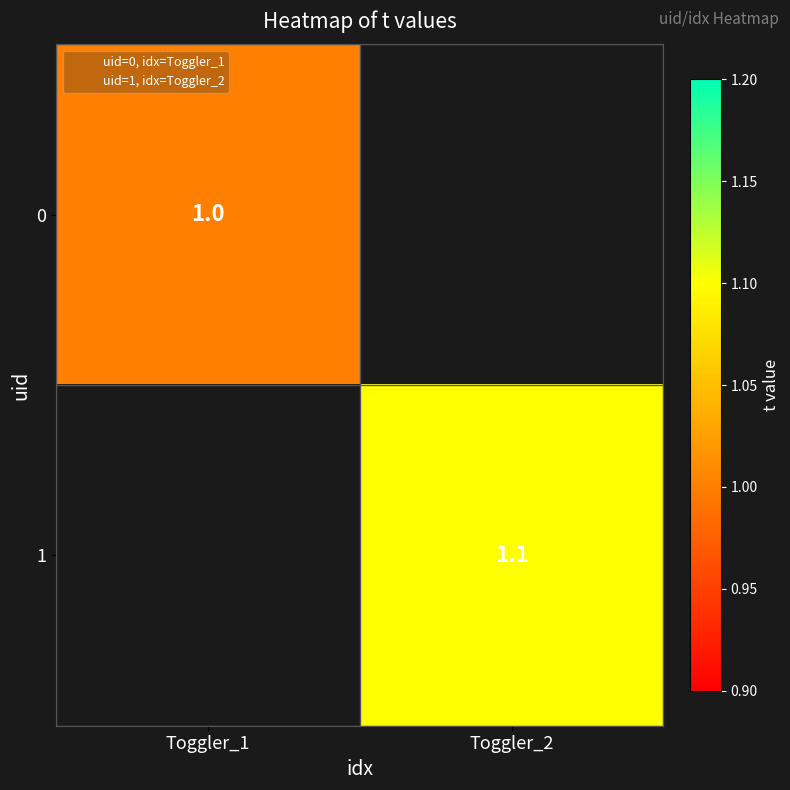

At which label is 0 closest to 1?

Toggler_1